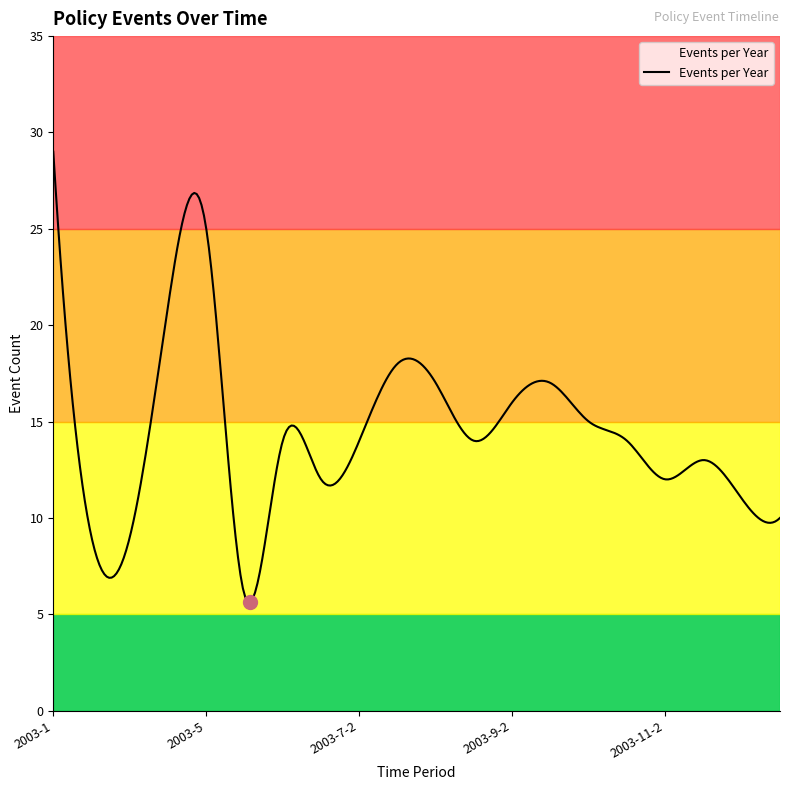

What is the difference between the maximum and minimum values?

23.4